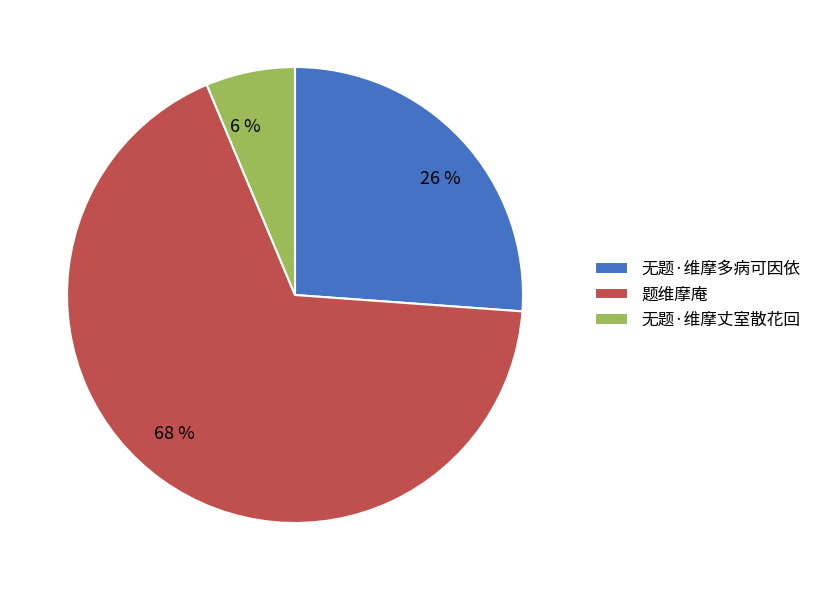

Which has a higher value, 题维摩庵 or 无题·维摩多病可因依?

题维摩庵